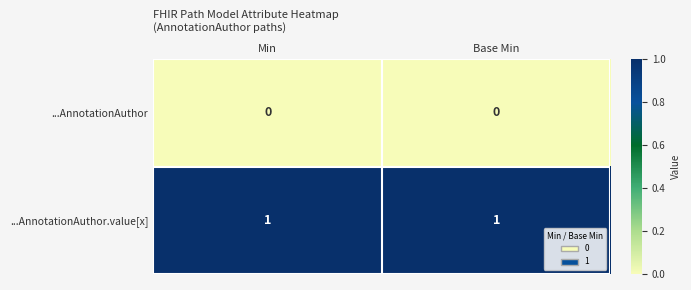

What is the total value across all series at Base Min?

1